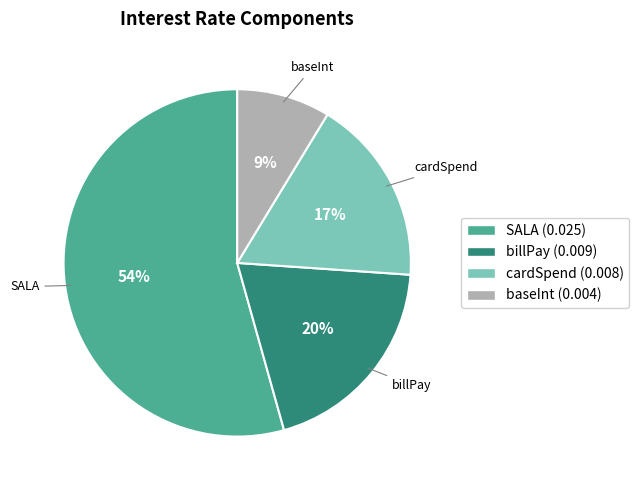

To the nearest percent, what portion does baseInt represent?

9%